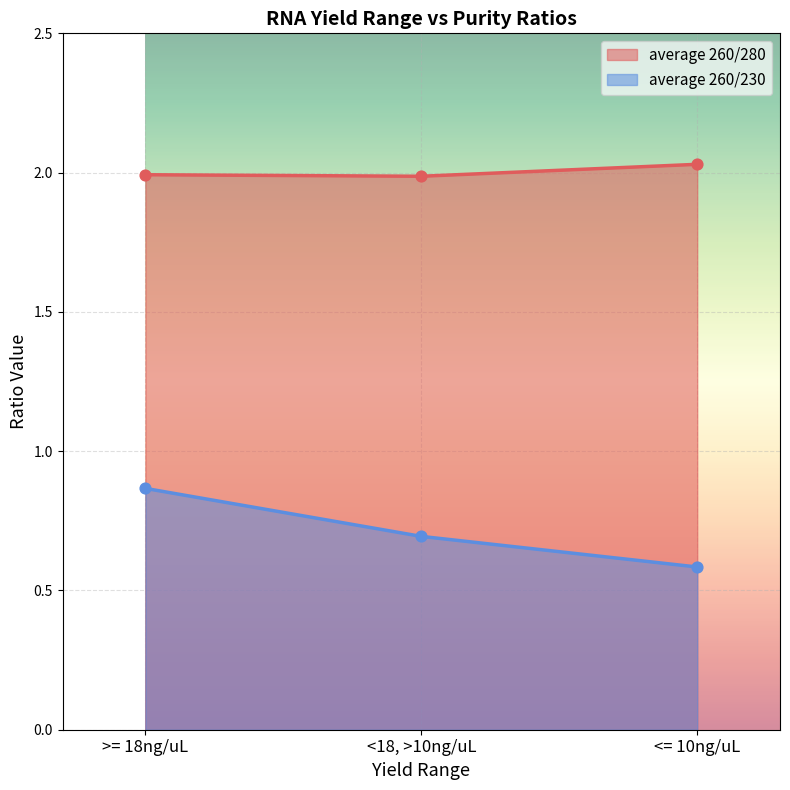

Which series reaches the minimum Y coordinate?

average 260/230